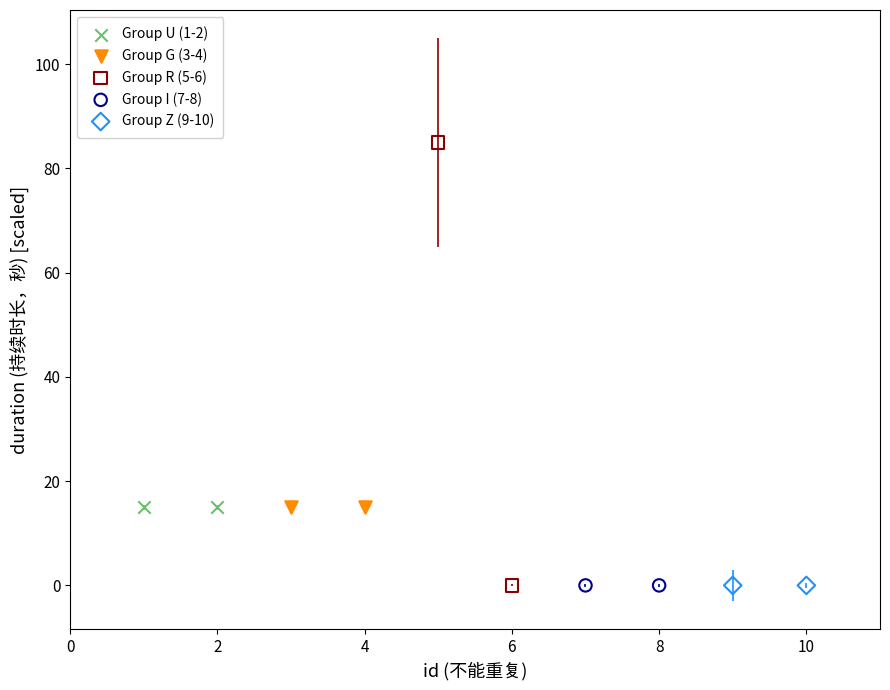

What are all the series names shown in the legend?

Group U (1-2), Group G (3-4), Group R (5-6), Group I (7-8), Group Z (9-10)